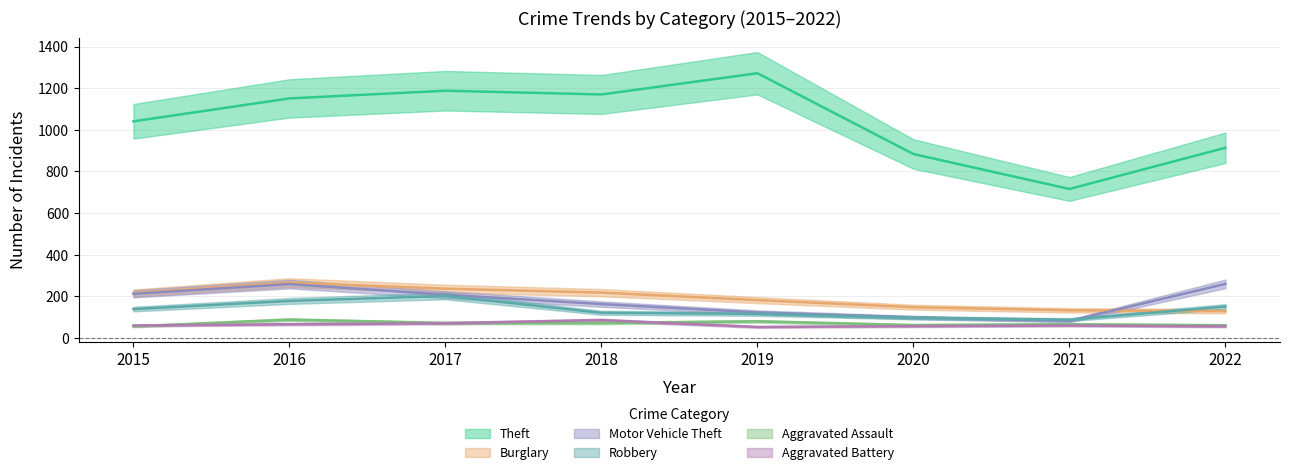

True or false: Robbery and Motor Vehicle Theft cross at least once.

True